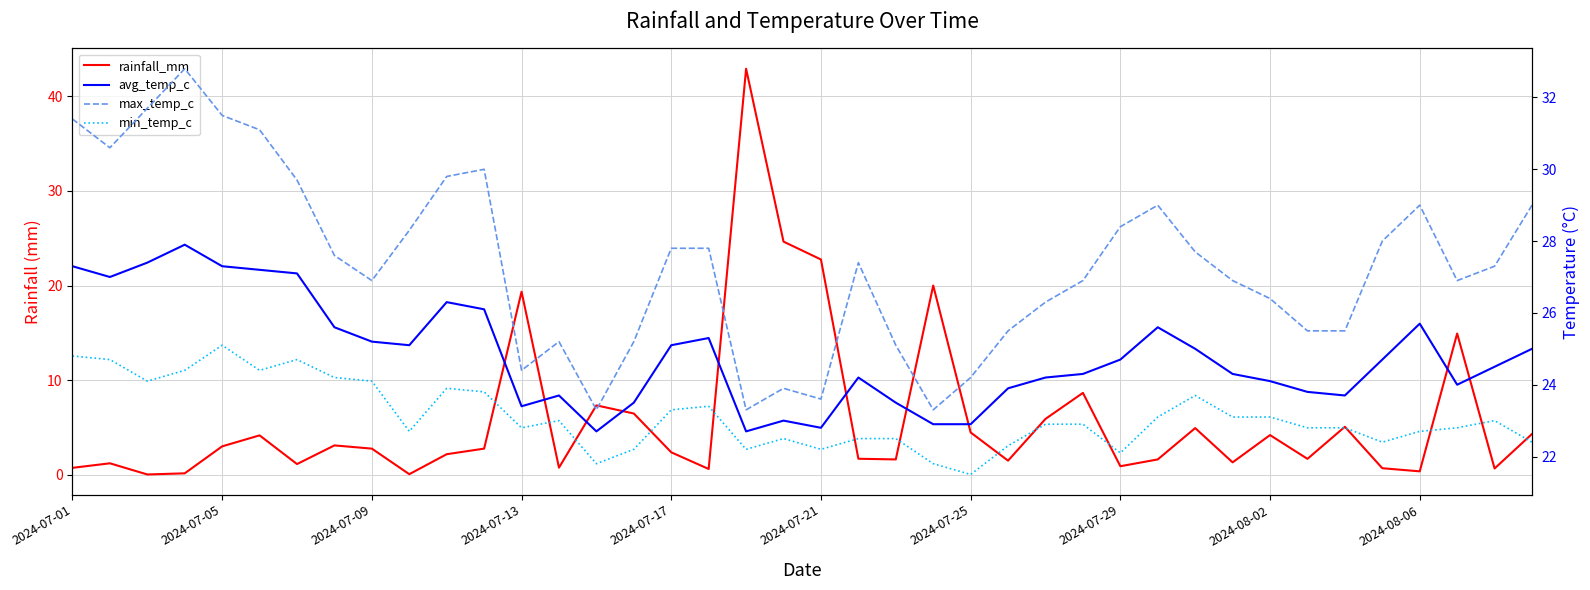

Is it true that max_temp_c equals 15.6 at 14?

False